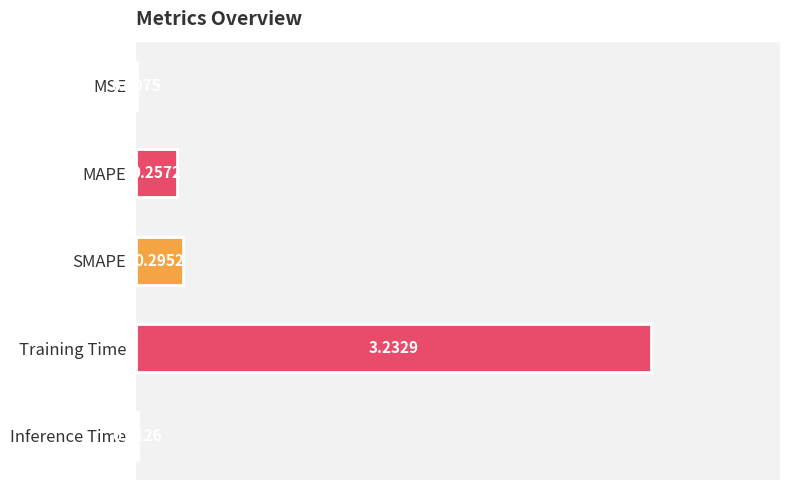

Which label corresponds to the largest value in the chart?

Training Time